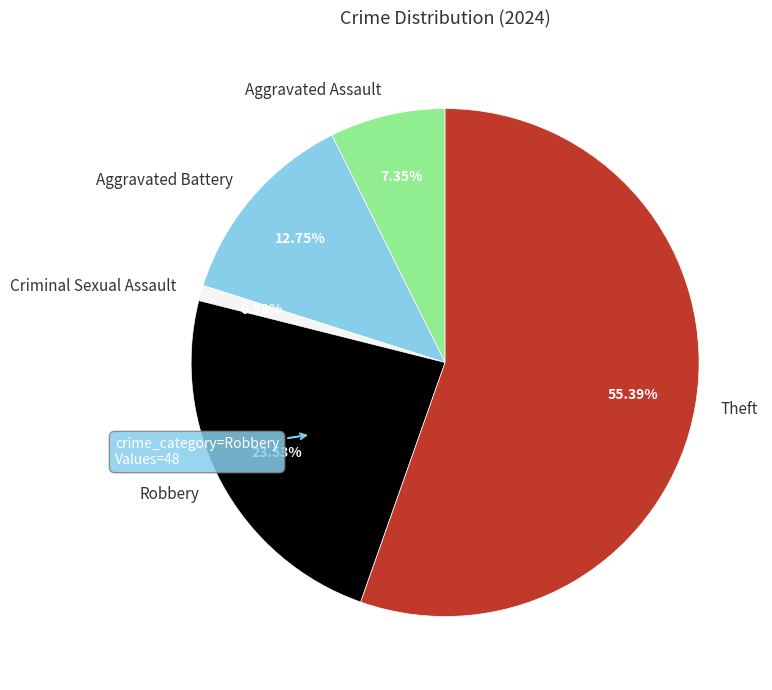

The Aggravated Assault slice represents 7% of the pie. True or false?

True